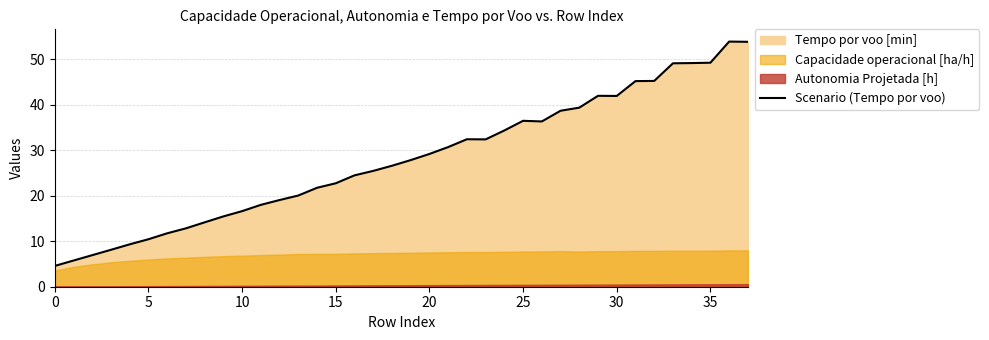

True or false: the data has more than 2 interior local peaks.

True